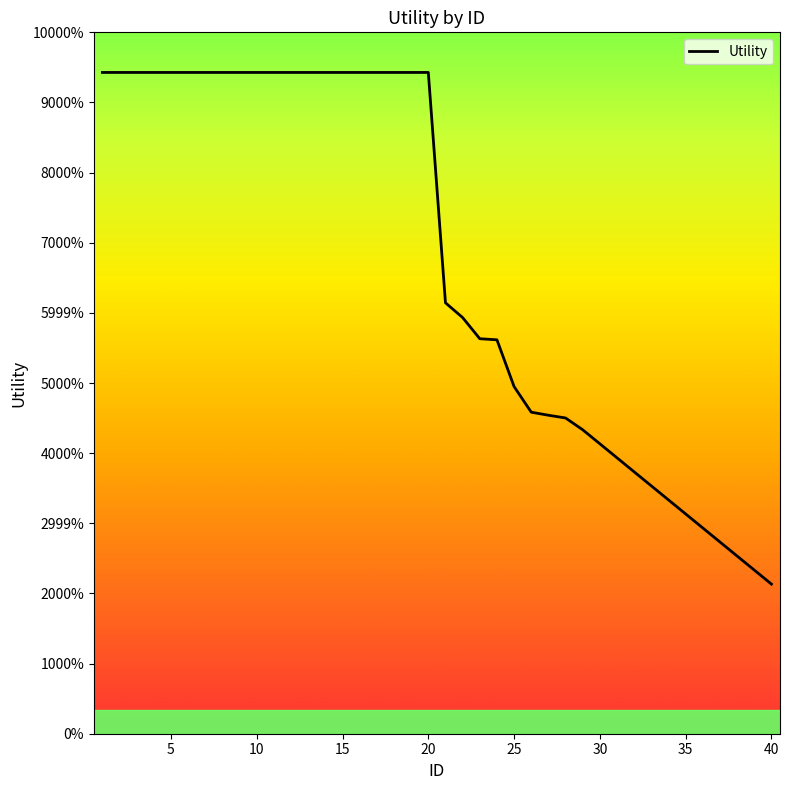

Does the chart have visible grid lines?

No